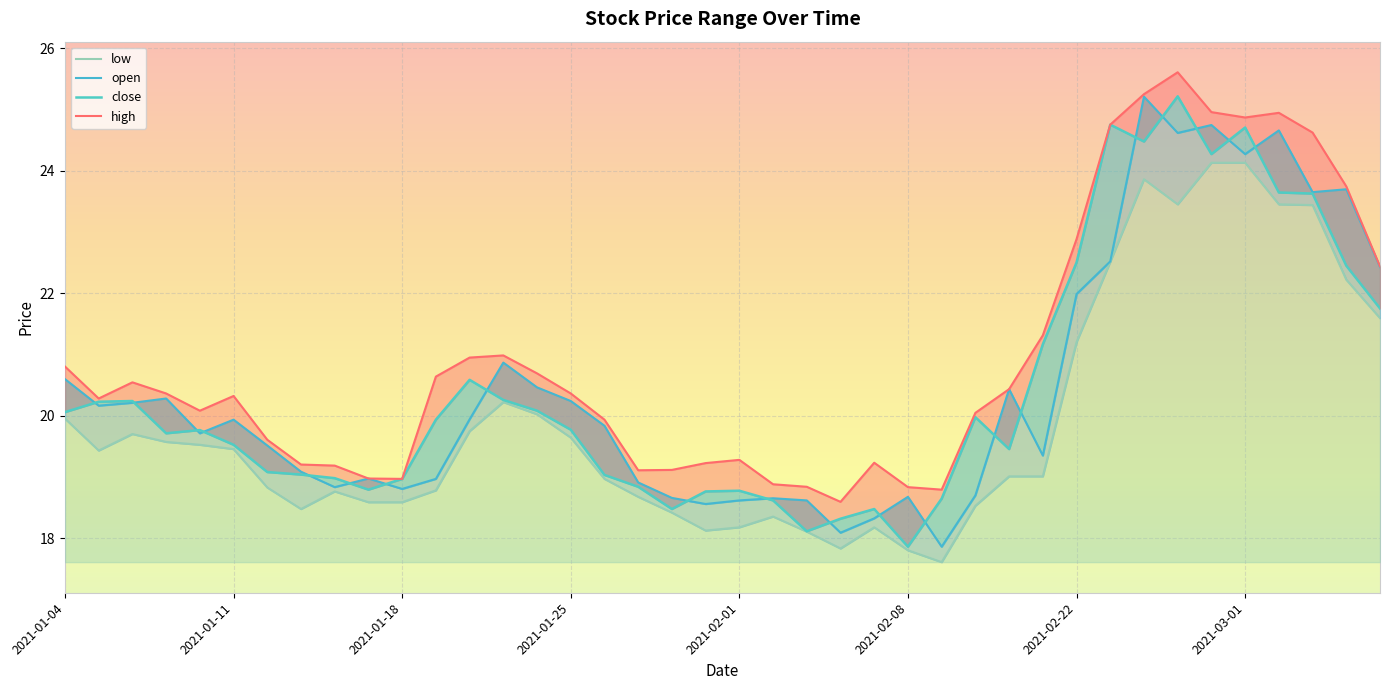

What position from the left is 2021-01-13?

8